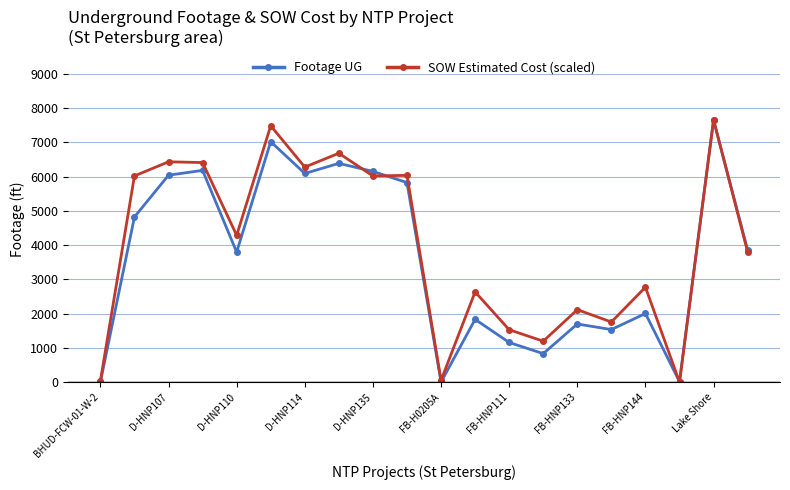

What are all the series names shown in the legend?

Footage UG, SOW Estimated Cost (scaled)